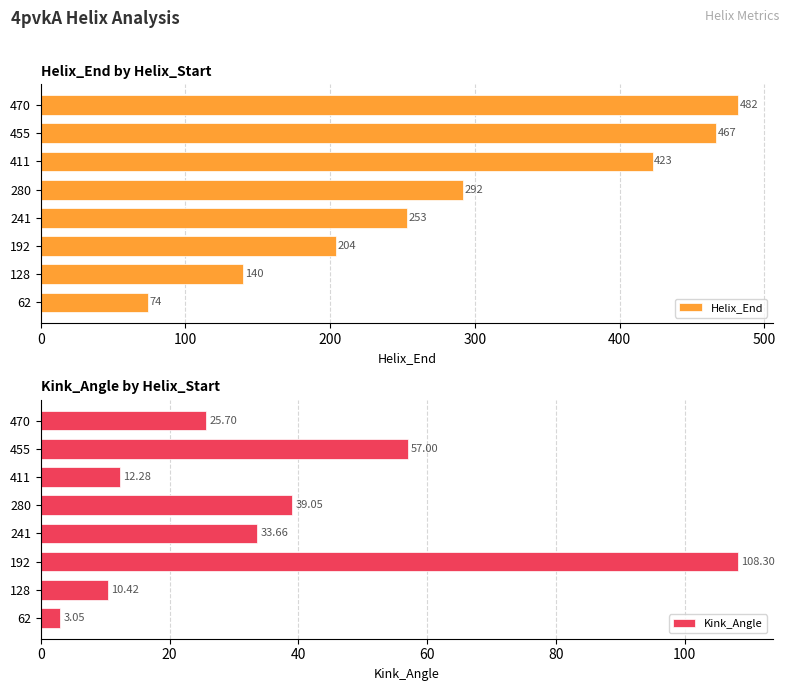

What is the average value of the Helix_End series?

292